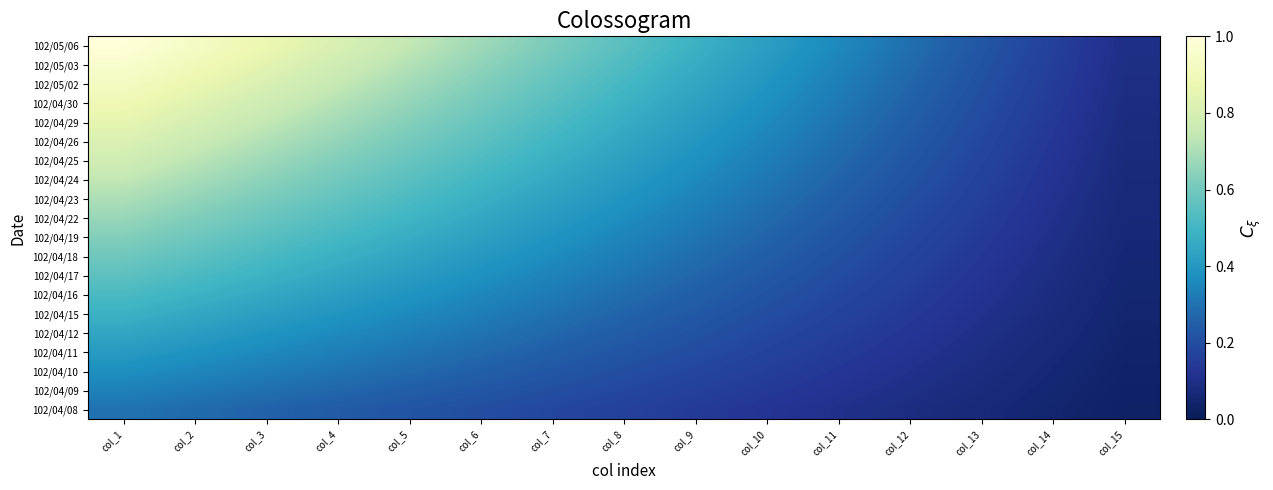

Reading left to right, extract all data points from this chart.

102/04/08: col_1=0.3	col_2=0.3	col_3=0.3	col_4=0.2	col_5=0.2	col_6=0.2	col_7=0.2	col_8=0.2	col_9=0.1	col_10=0.1	col_11=0.1	col_12=0.1	col_13=0.1	col_14=0.0	col_15=0.0
102/04/09: col_1=0.3	col_2=0.3	col_3=0.3	col_4=0.3	col_5=0.3	col_6=0.2	col_7=0.2	col_8=0.2	col_9=0.2	col_10=0.1	col_11=0.1	col_12=0.1	col_13=0.1	col_14=0.1	col_15=0.0
102/04/10: col_1=0.4	col_2=0.3	col_3=0.3	col_4=0.3	col_5=0.3	col_6=0.3	col_7=0.2	col_8=0.2	col_9=0.2	col_10=0.2	col_11=0.1	col_12=0.1	col_13=0.1	col_14=0.1	col_15=0.0
102/04/11: col_1=0.4	col_2=0.4	col_3=0.4	col_4=0.3	col_5=0.3	col_6=0.3	col_7=0.3	col_8=0.2	col_9=0.2	col_10=0.2	col_11=0.1	col_12=0.1	col_13=0.1	col_14=0.1	col_15=0.0
102/04/12: col_1=0.4	col_2=0.4	col_3=0.4	col_4=0.4	col_5=0.3	col_6=0.3	col_7=0.3	col_8=0.2	col_9=0.2	col_10=0.2	col_11=0.2	col_12=0.1	col_13=0.1	col_14=0.1	col_15=0.0
102/04/15: col_1=0.5	col_2=0.5	col_3=0.4	col_4=0.4	col_5=0.4	col_6=0.3	col_7=0.3	col_8=0.3	col_9=0.2	col_10=0.2	col_11=0.2	col_12=0.1	col_13=0.1	col_14=0.1	col_15=0.0
102/04/16: col_1=0.5	col_2=0.5	col_3=0.5	col_4=0.4	col_5=0.4	col_6=0.4	col_7=0.3	col_8=0.3	col_9=0.3	col_10=0.2	col_11=0.2	col_12=0.2	col_13=0.1	col_14=0.1	col_15=0.1
102/04/17: col_1=0.6	col_2=0.5	col_3=0.5	col_4=0.5	col_5=0.4	col_6=0.4	col_7=0.3	col_8=0.3	col_9=0.3	col_10=0.2	col_11=0.2	col_12=0.2	col_13=0.1	col_14=0.1	col_15=0.1
102/04/18: col_1=0.6	col_2=0.6	col_3=0.5	col_4=0.5	col_5=0.4	col_6=0.4	col_7=0.4	col_8=0.3	col_9=0.3	col_10=0.3	col_11=0.2	col_12=0.2	col_13=0.1	col_14=0.1	col_15=0.1
102/04/19: col_1=0.6	col_2=0.6	col_3=0.6	col_4=0.5	col_5=0.5	col_6=0.4	col_7=0.4	col_8=0.3	col_9=0.3	col_10=0.3	col_11=0.2	col_12=0.2	col_13=0.1	col_14=0.1	col_15=0.1
102/04/22: col_1=0.7	col_2=0.6	col_3=0.6	col_4=0.5	col_5=0.5	col_6=0.5	col_7=0.4	col_8=0.4	col_9=0.3	col_10=0.3	col_11=0.2	col_12=0.2	col_13=0.2	col_14=0.1	col_15=0.1
102/04/23: col_1=0.7	col_2=0.7	col_3=0.6	col_4=0.6	col_5=0.5	col_6=0.5	col_7=0.4	col_8=0.4	col_9=0.3	col_10=0.3	col_11=0.3	col_12=0.2	col_13=0.2	col_14=0.1	col_15=0.1
102/04/24: col_1=0.7	col_2=0.7	col_3=0.6	col_4=0.6	col_5=0.6	col_6=0.5	col_7=0.5	col_8=0.4	col_9=0.4	col_10=0.3	col_11=0.3	col_12=0.2	col_13=0.2	col_14=0.1	col_15=0.1
102/04/25: col_1=0.8	col_2=0.7	col_3=0.7	col_4=0.6	col_5=0.6	col_6=0.5	col_7=0.5	col_8=0.4	col_9=0.4	col_10=0.3	col_11=0.3	col_12=0.2	col_13=0.2	col_14=0.1	col_15=0.1
102/04/26: col_1=0.8	col_2=0.8	col_3=0.7	col_4=0.7	col_5=0.6	col_6=0.6	col_7=0.5	col_8=0.4	col_9=0.4	col_10=0.3	col_11=0.3	col_12=0.2	col_13=0.2	col_14=0.1	col_15=0.1
102/04/29: col_1=0.9	col_2=0.8	col_3=0.7	col_4=0.7	col_5=0.6	col_6=0.6	col_7=0.5	col_8=0.5	col_9=0.4	col_10=0.4	col_11=0.3	col_12=0.2	col_13=0.2	col_14=0.1	col_15=0.1
102/04/30: col_1=0.9	col_2=0.8	col_3=0.8	col_4=0.7	col_5=0.7	col_6=0.6	col_7=0.5	col_8=0.5	col_9=0.4	col_10=0.4	col_11=0.3	col_12=0.3	col_13=0.2	col_14=0.1	col_15=0.1
102/05/02: col_1=0.9	col_2=0.9	col_3=0.8	col_4=0.7	col_5=0.7	col_6=0.6	col_7=0.6	col_8=0.5	col_9=0.4	col_10=0.4	col_11=0.3	col_12=0.3	col_13=0.2	col_14=0.2	col_15=0.1
102/05/03: col_1=1.0	col_2=0.9	col_3=0.8	col_4=0.8	col_5=0.7	col_6=0.7	col_7=0.6	col_8=0.5	col_9=0.5	col_10=0.4	col_11=0.3	col_12=0.3	col_13=0.2	col_14=0.2	col_15=0.1
102/05/06: col_1=1.0	col_2=0.9	col_3=0.9	col_4=0.8	col_5=0.7	col_6=0.7	col_7=0.6	col_8=0.6	col_9=0.5	col_10=0.4	col_11=0.4	col_12=0.3	col_13=0.2	col_14=0.2	col_15=0.1